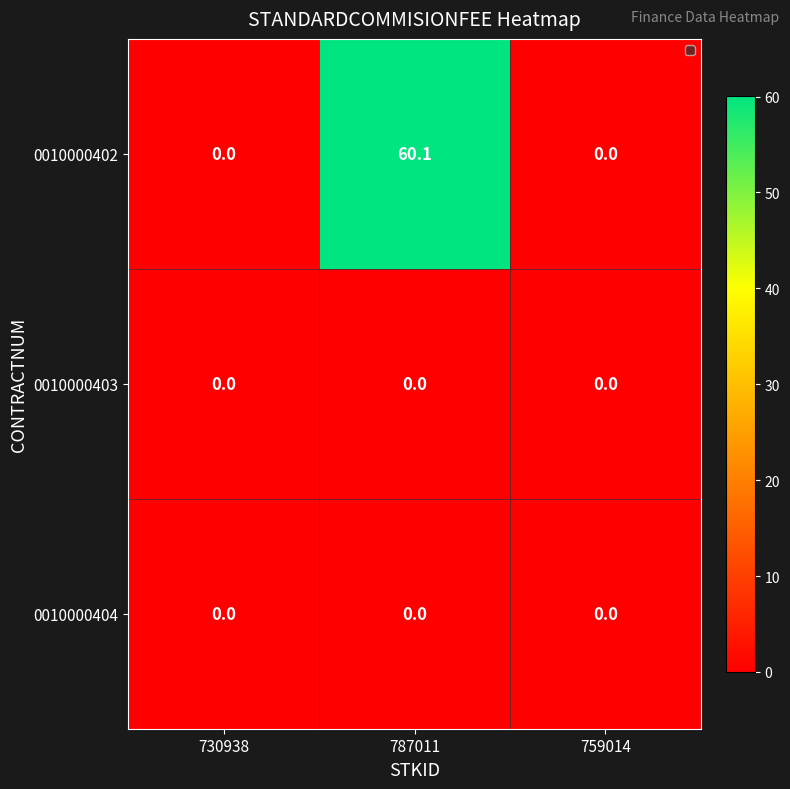

At which category is the sum across all series the highest?

787011